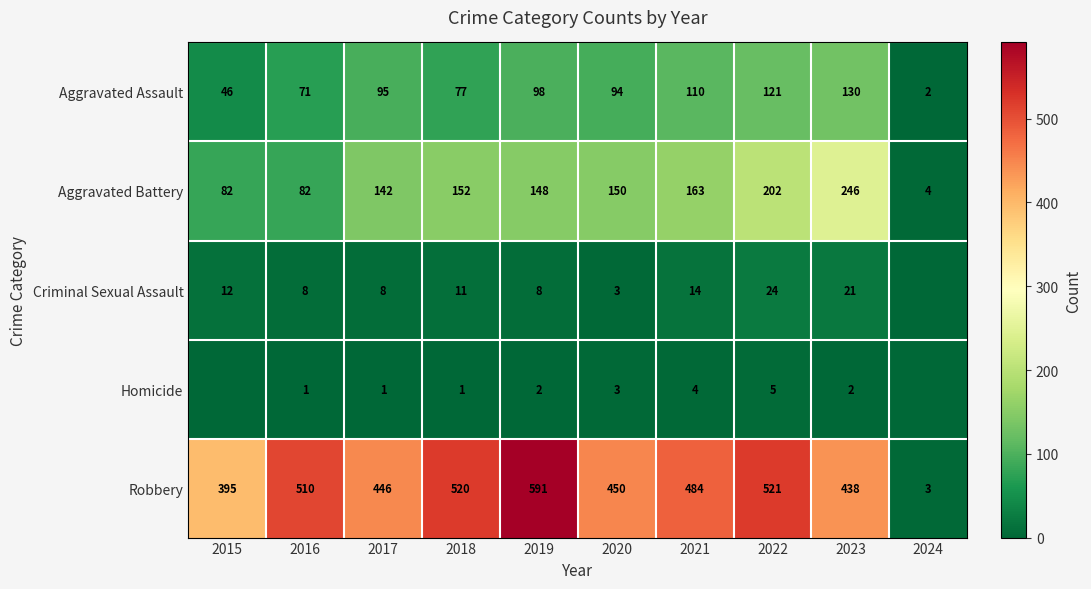

What is the total value across all series at 2018?

761